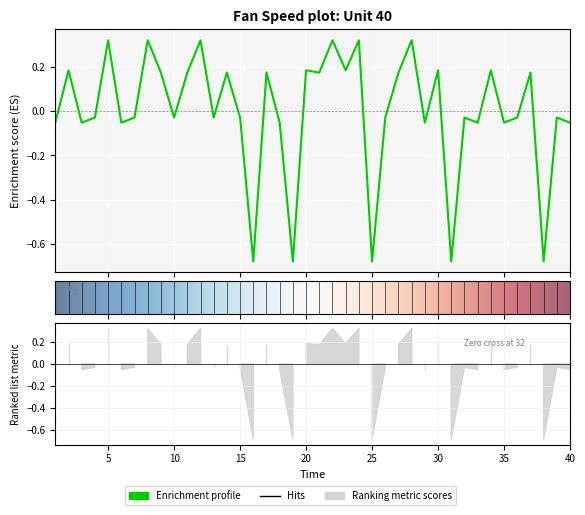

True or false: the data shows 0.2 at 2.

True